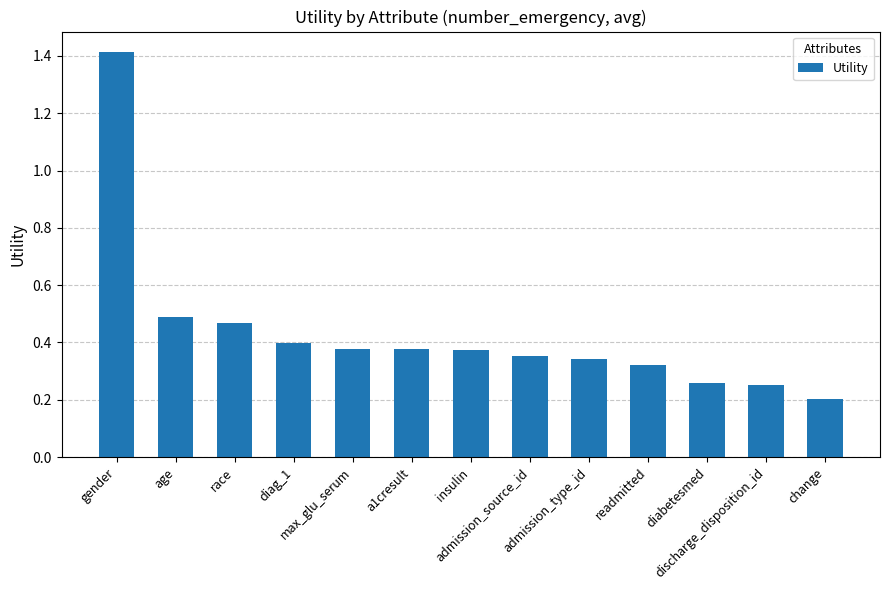

What is the difference between the maximum and minimum values?

1.2